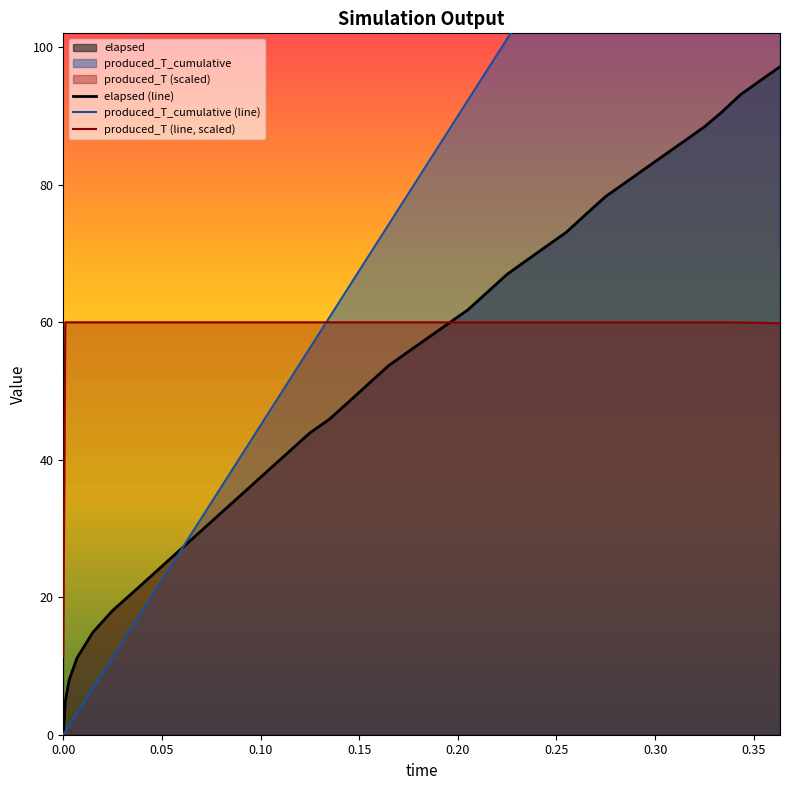

Which series has the widest spread of values?

produced_T_cumulative (line)